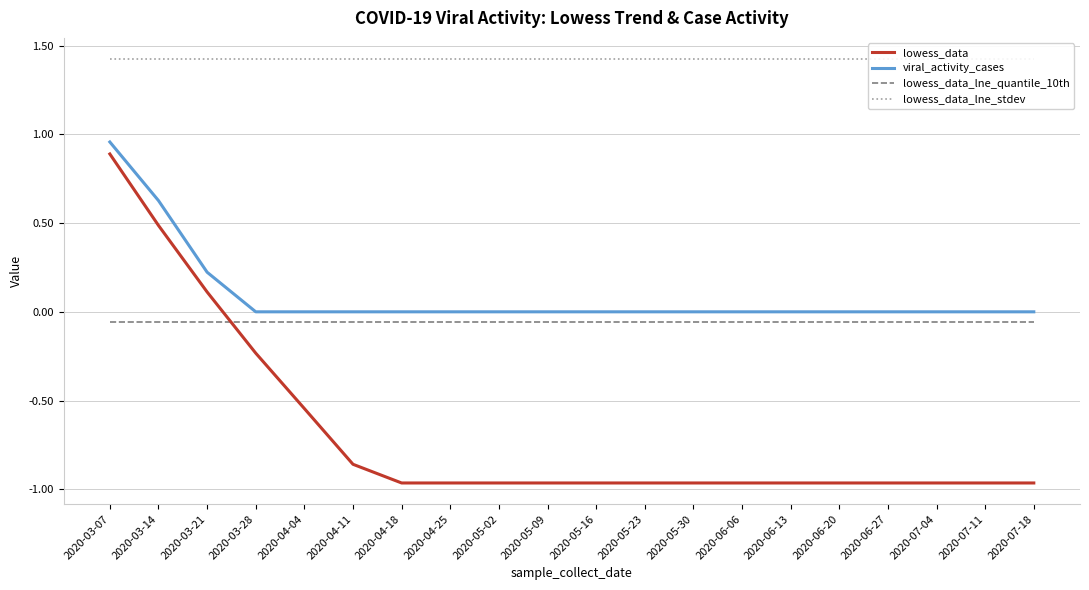

What position from the right is 2020-05-09?

11